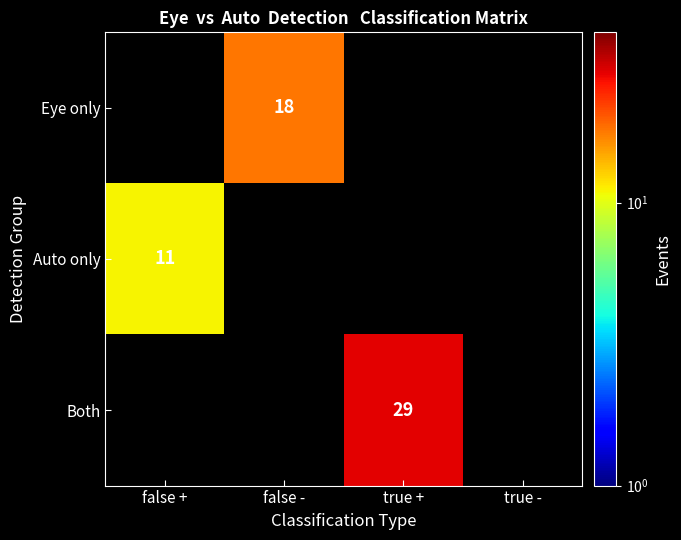

Is it true that Auto only equals 19 at false +?

False